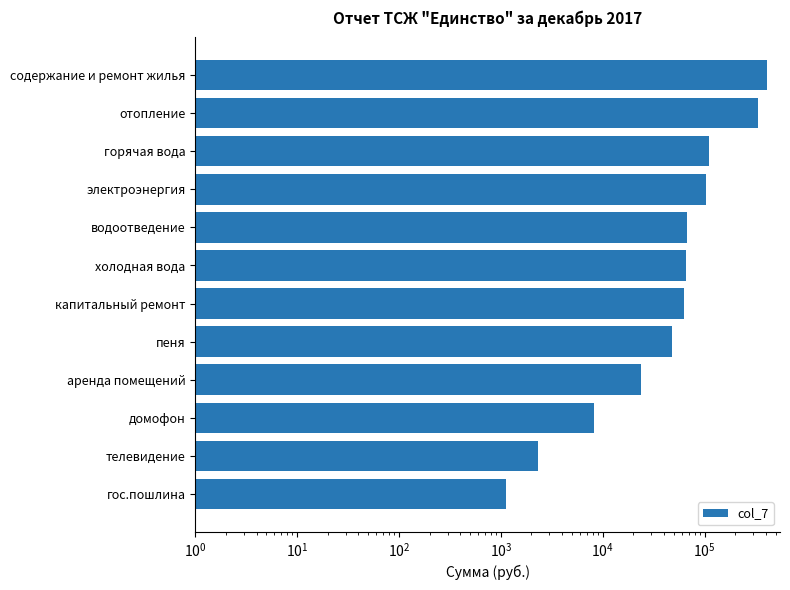

How many bars are there in total?

12